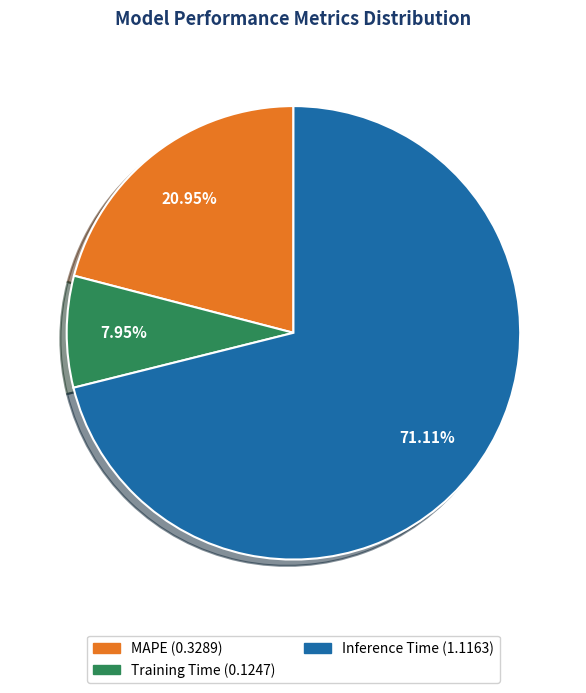

What is the smallest slice in the pie chart?

Training Time